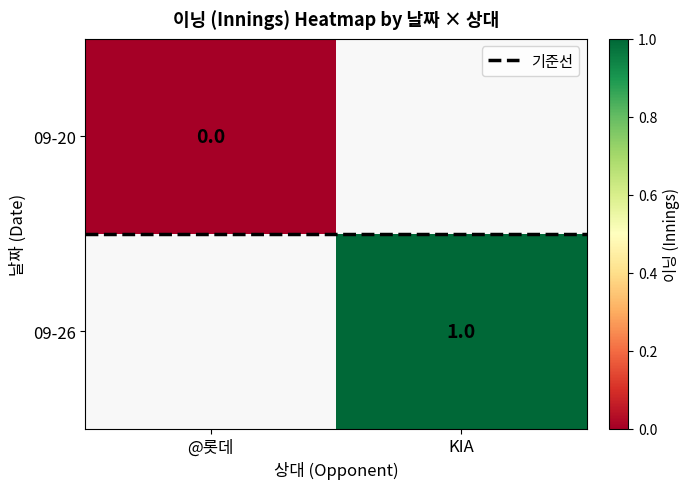

Rank the categories by 09-20 value from highest to lowest.

@롯데, KIA